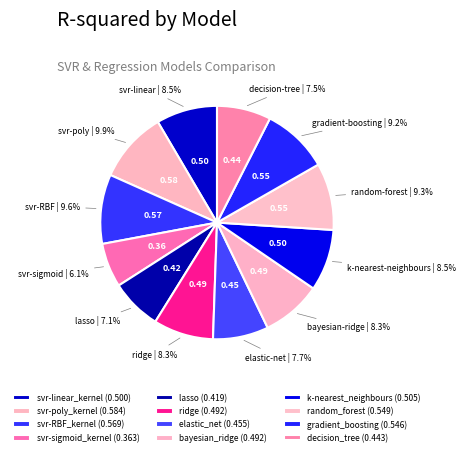

Do lasso and svr-poly_kernel together represent more than half of the pie?

No